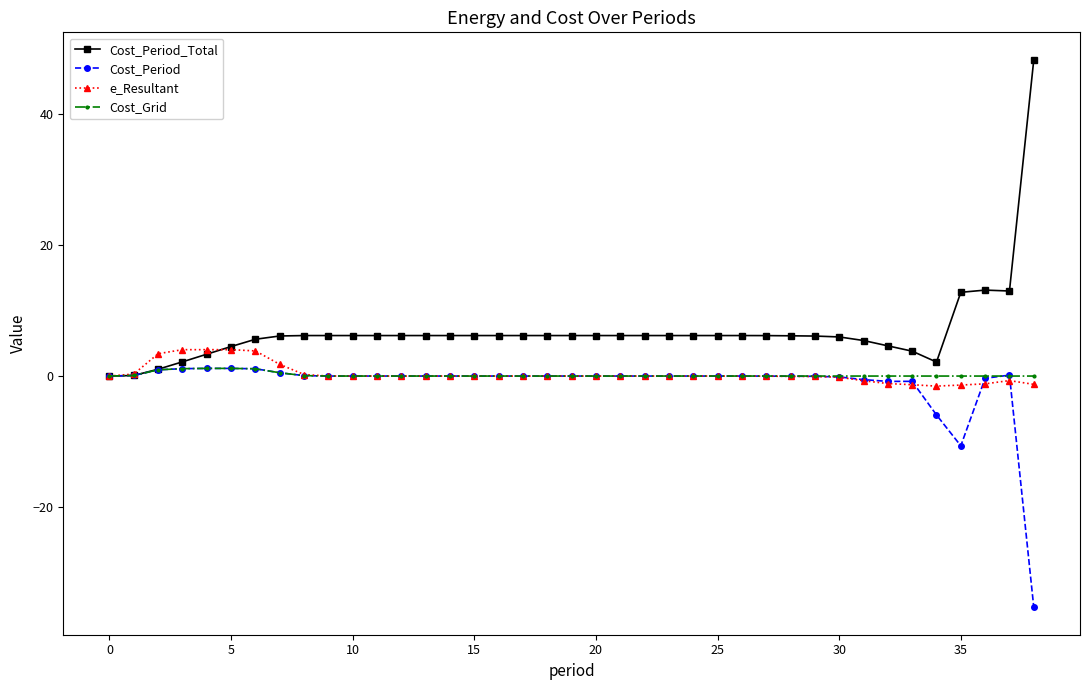

Which series has the largest range (max minus min)?

Cost_Period_Total